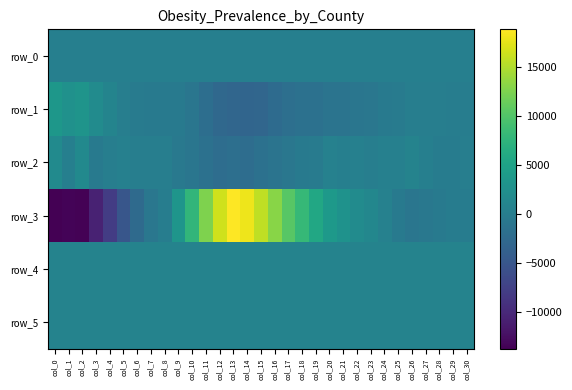

Read the row_3 value at col_1.

-13448.0